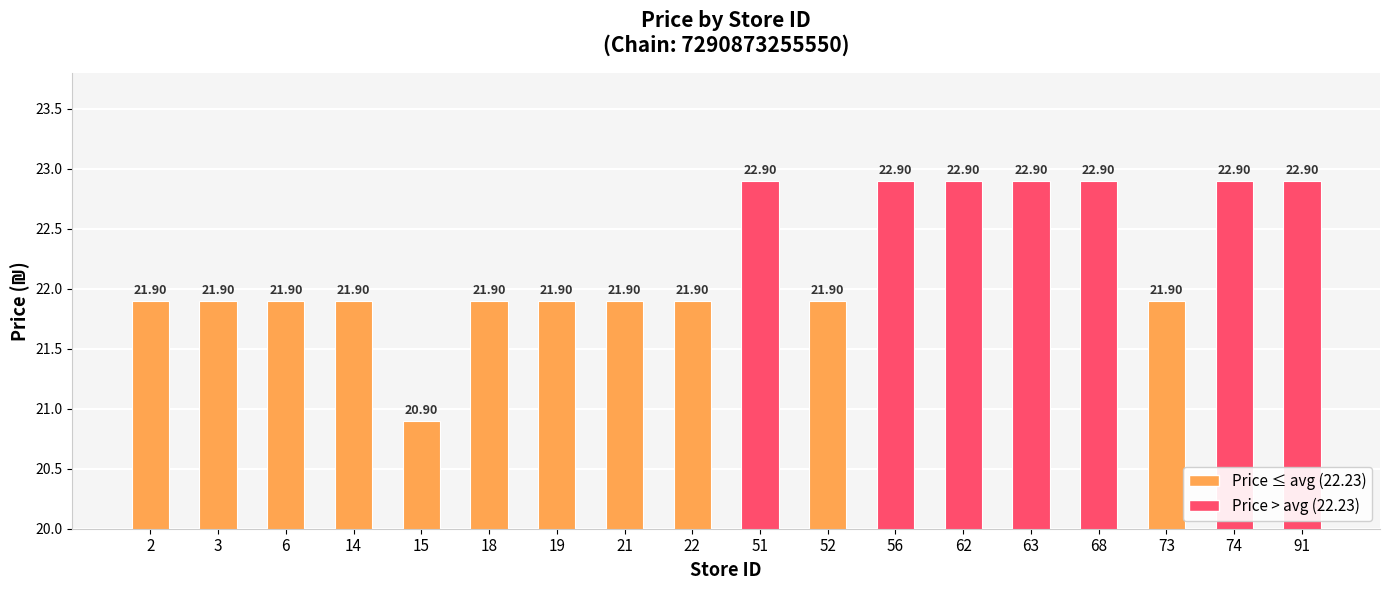

Between 21 and 15, which is larger?

21